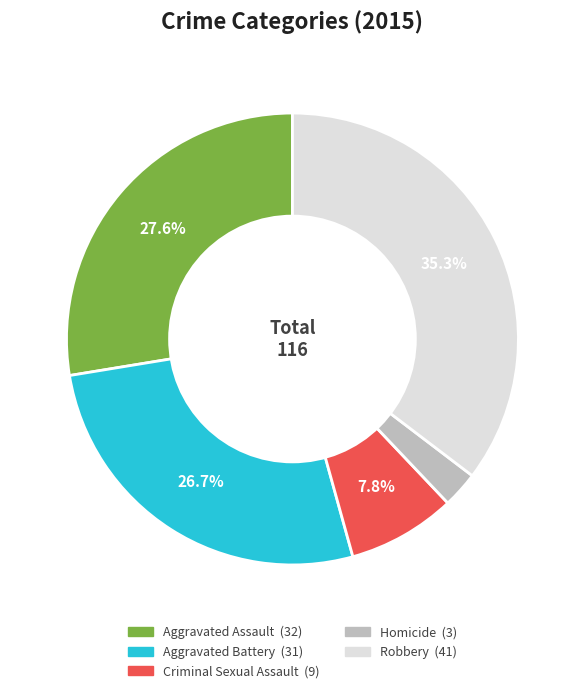

Which slice is the largest?

Robbery